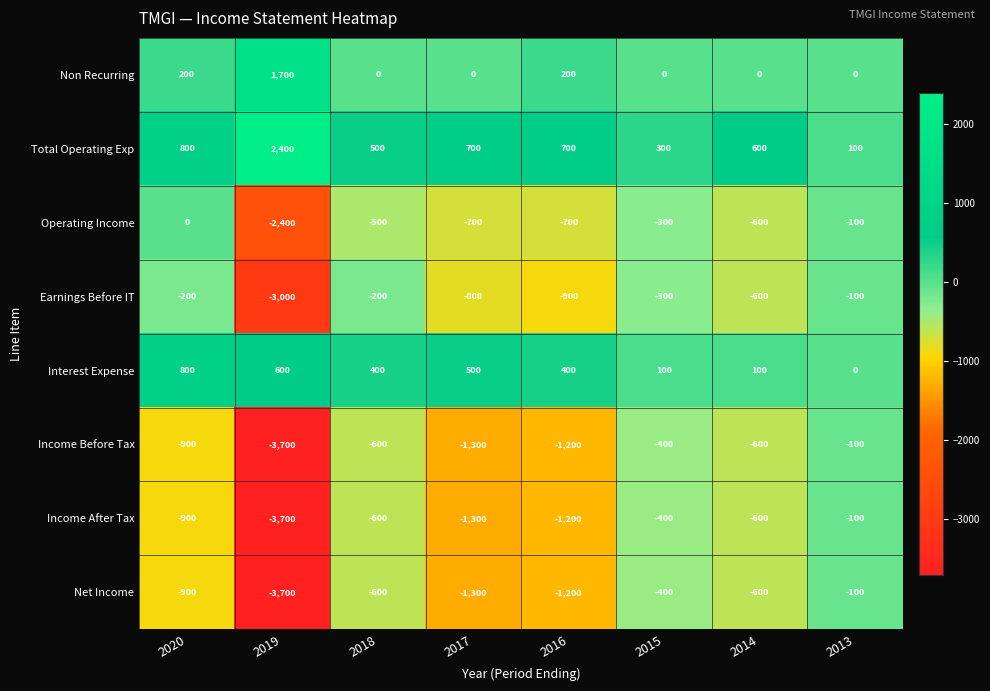

The Total Operating Exp series shows 700 at 2016. True or false?

True